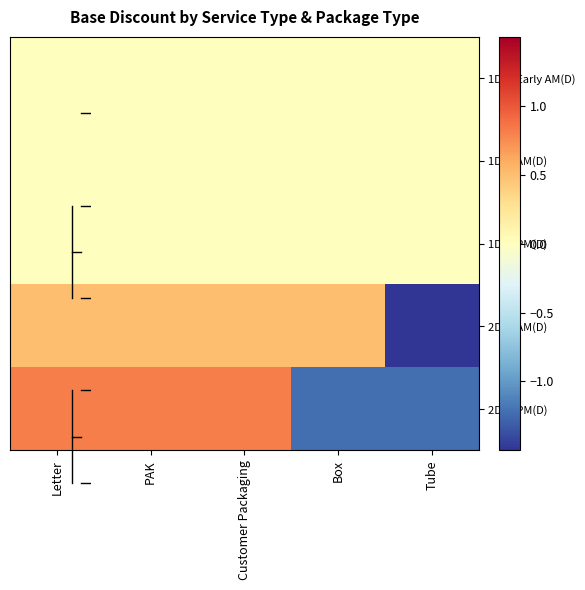

Which has a higher value, PAK or Box?

PAK